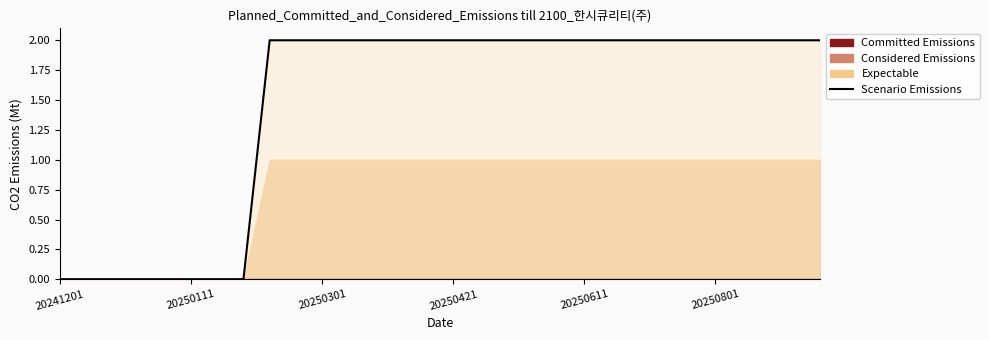

How many values are between 0 and 2?

30